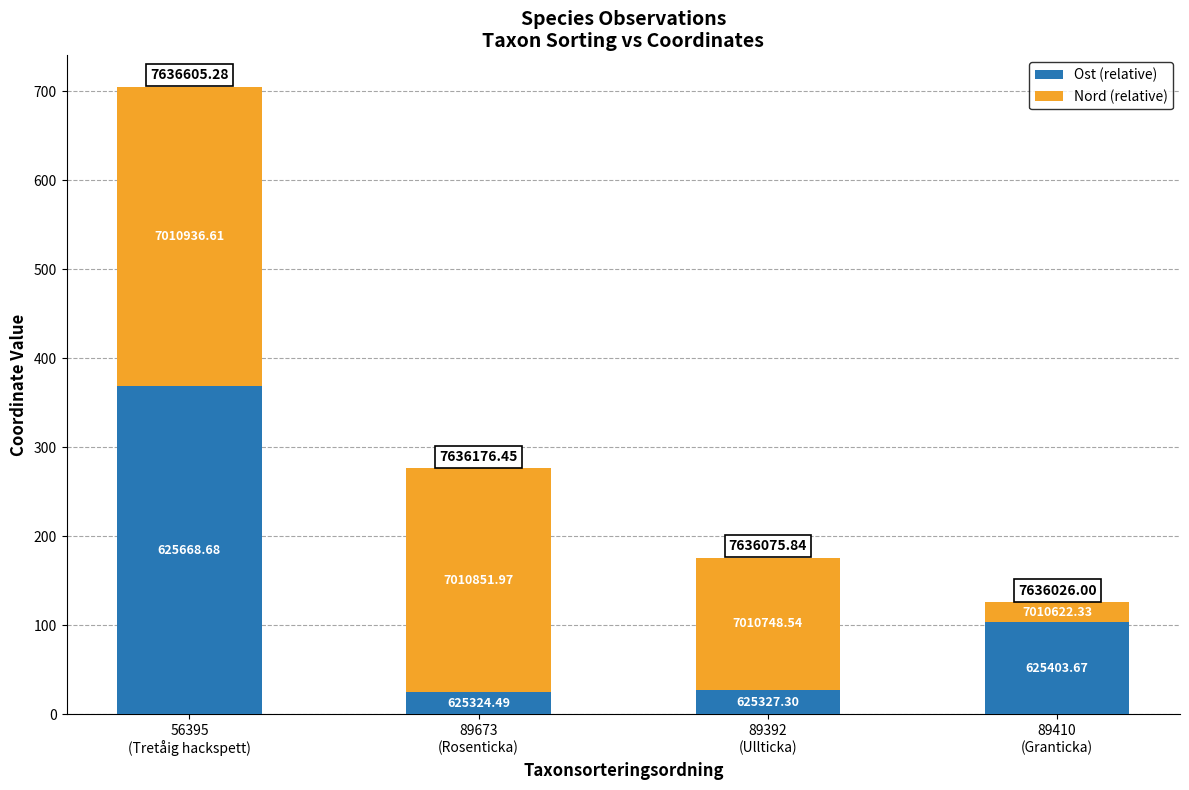

What is the approximate value of Ost (relative) at 89392
(Ullticka)?

27.3